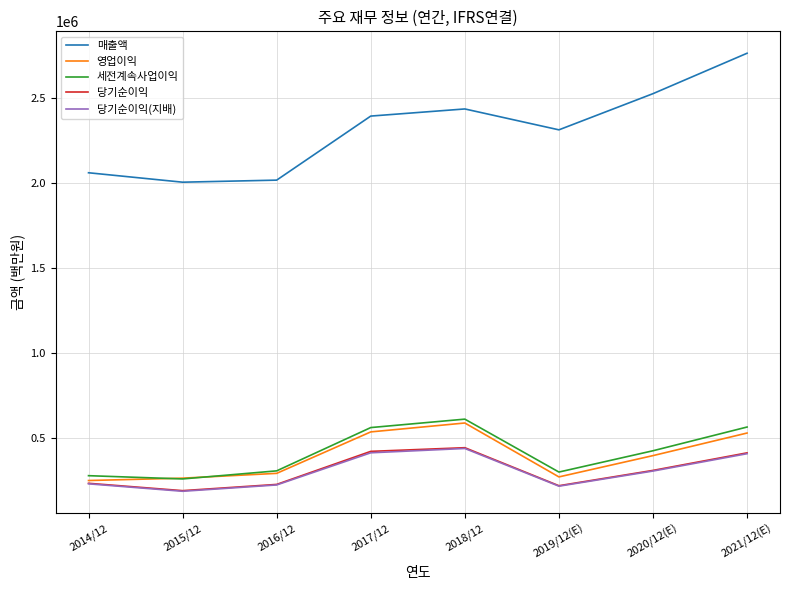

At which category is the sum across all series the highest?

2021/12(E)